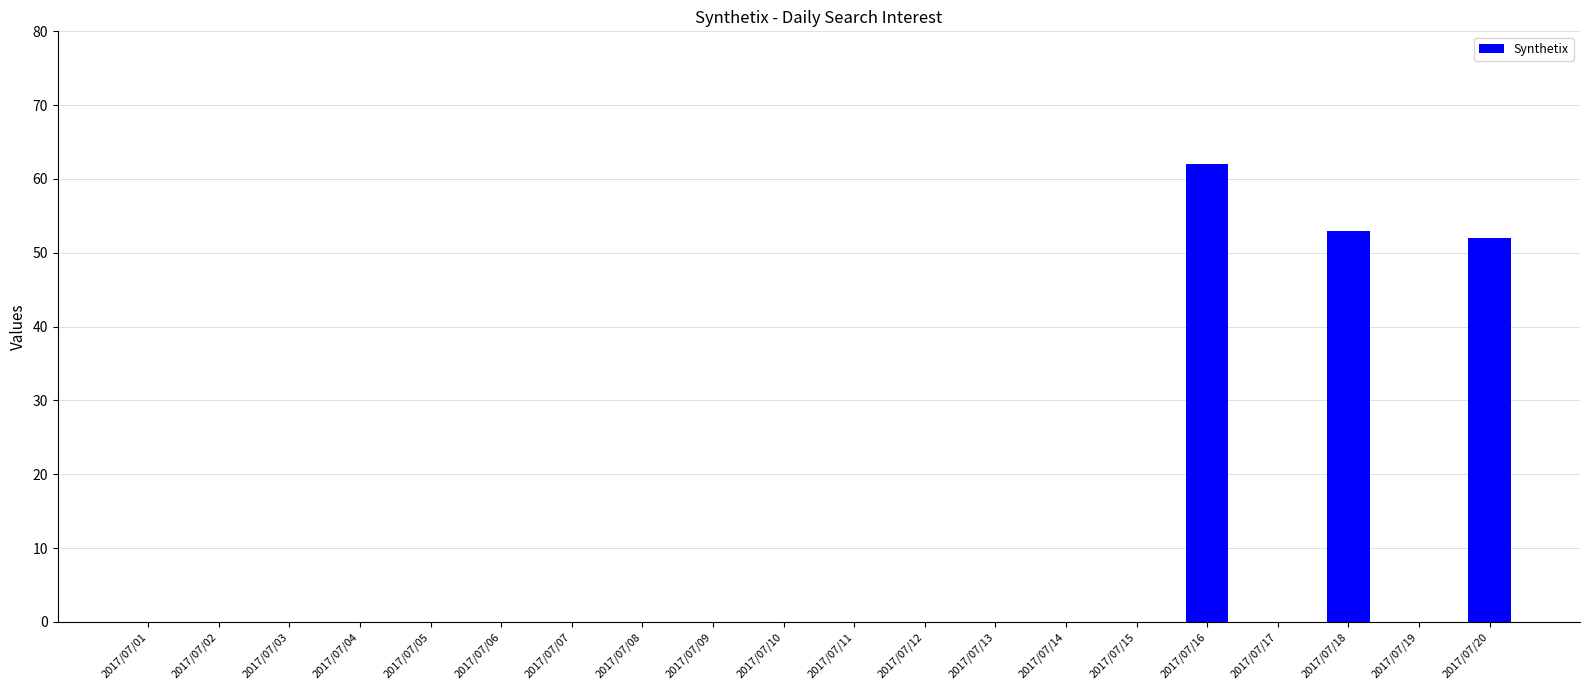

What is the sum of all values?

167